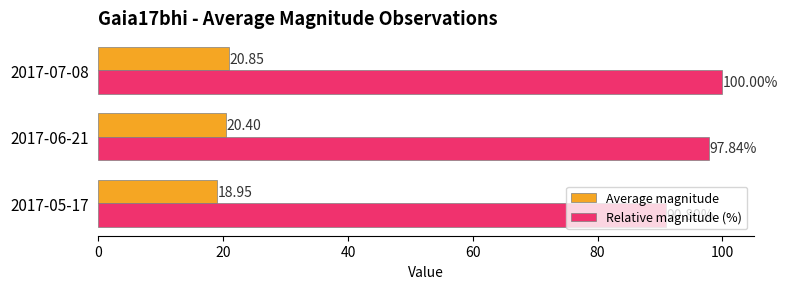

What are all the series names shown in the legend?

Average magnitude, Relative magnitude (%)